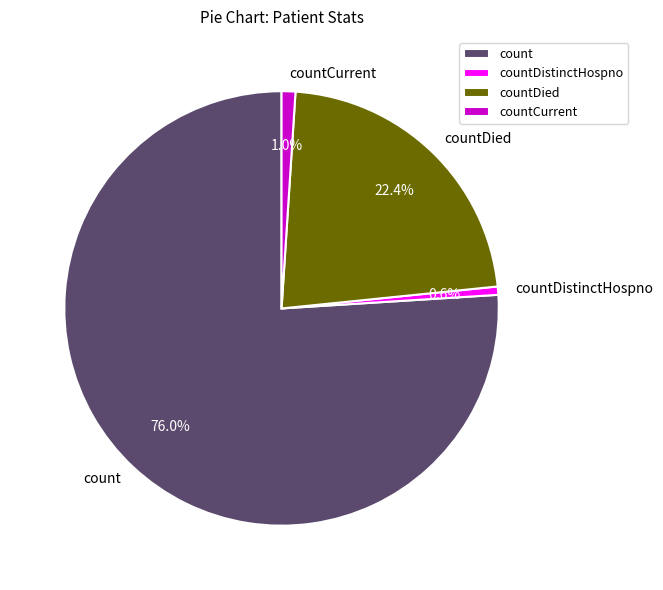

Count the number of slices in the pie.

4